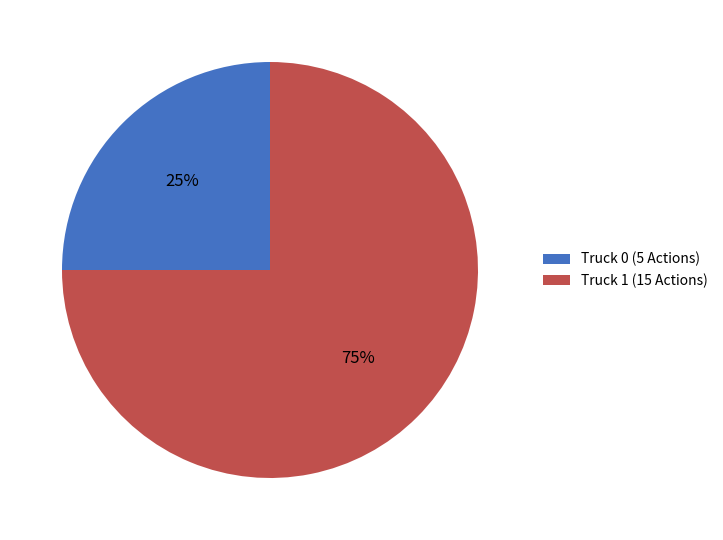

To the nearest percent, what is the combined percentage of Truck 1 and Truck 0?

100%